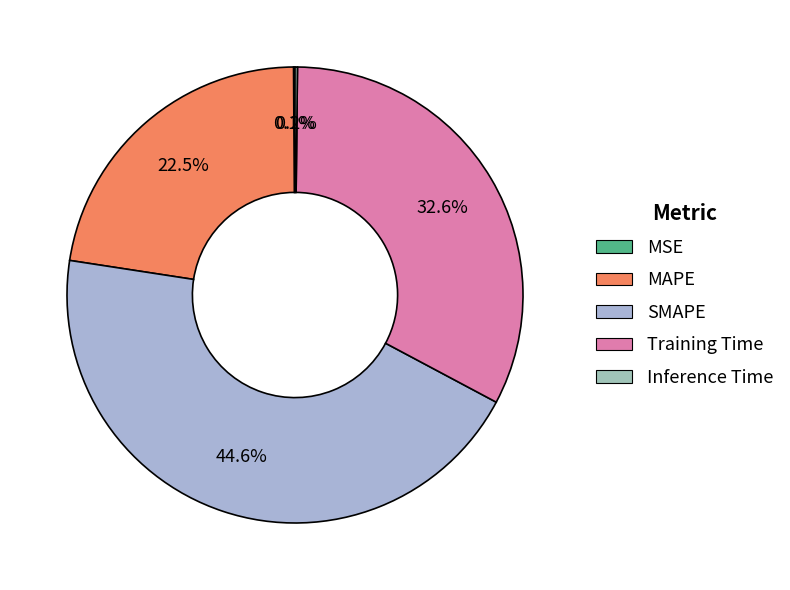

How many segments does this pie chart have?

5